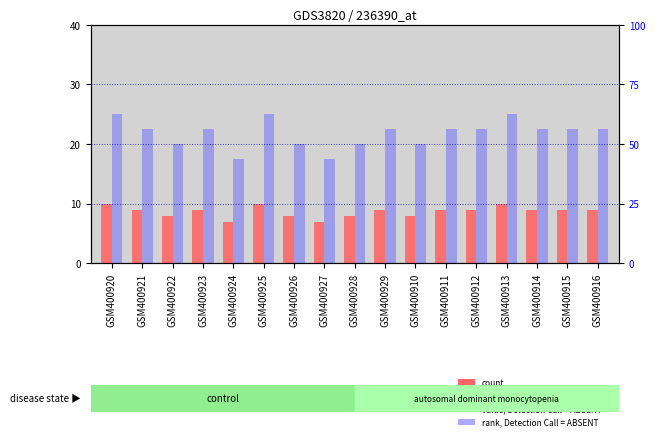

Between GSM400920 and GSM400911, which series saw the biggest shift?

percentile rank within the sample